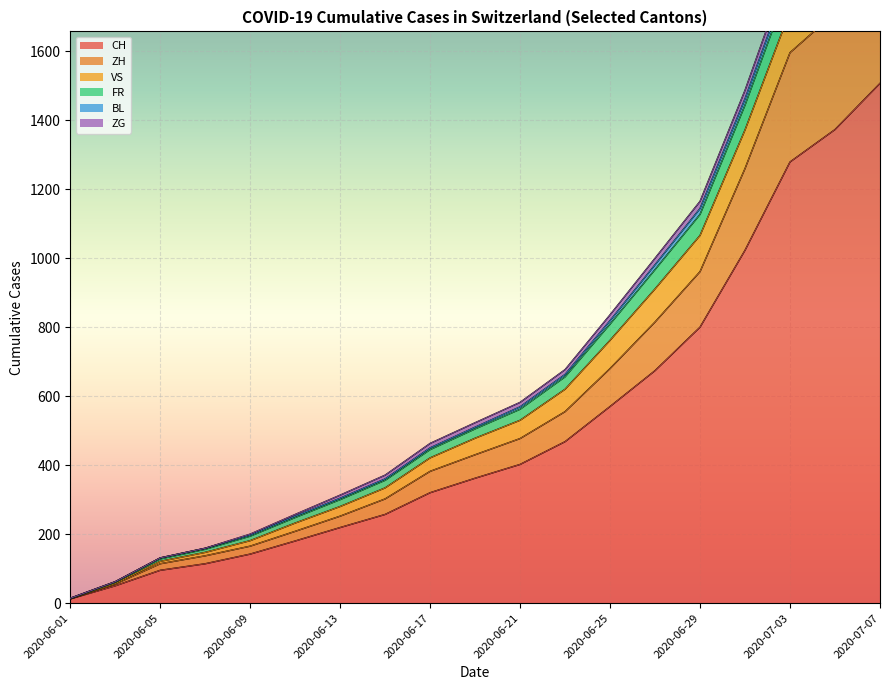

Which category has the lowest value in the CH series?

2020-06-01